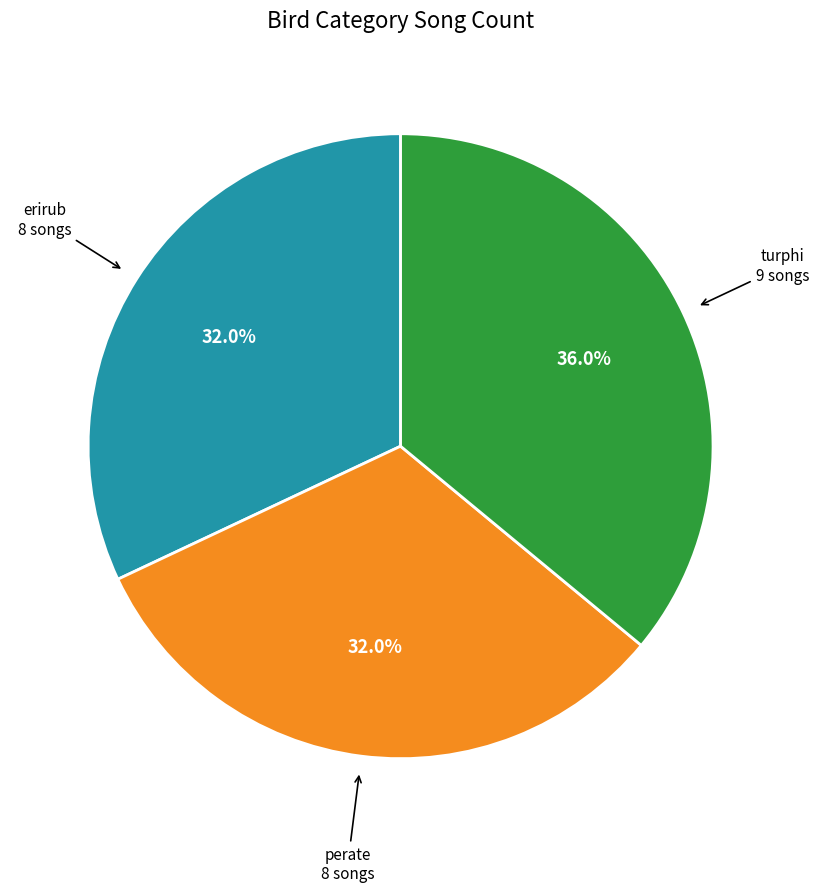

Is there any slice that represents more than half of the pie?

No